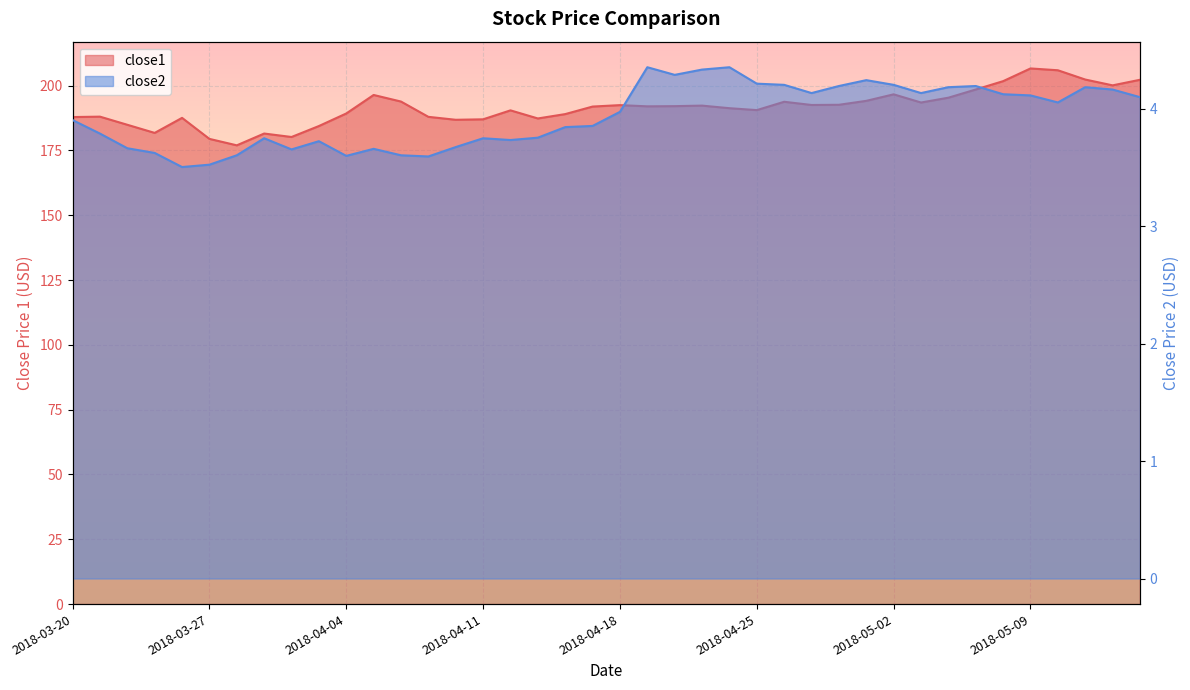

At which label is close2 closest to 3?

2018-03-26